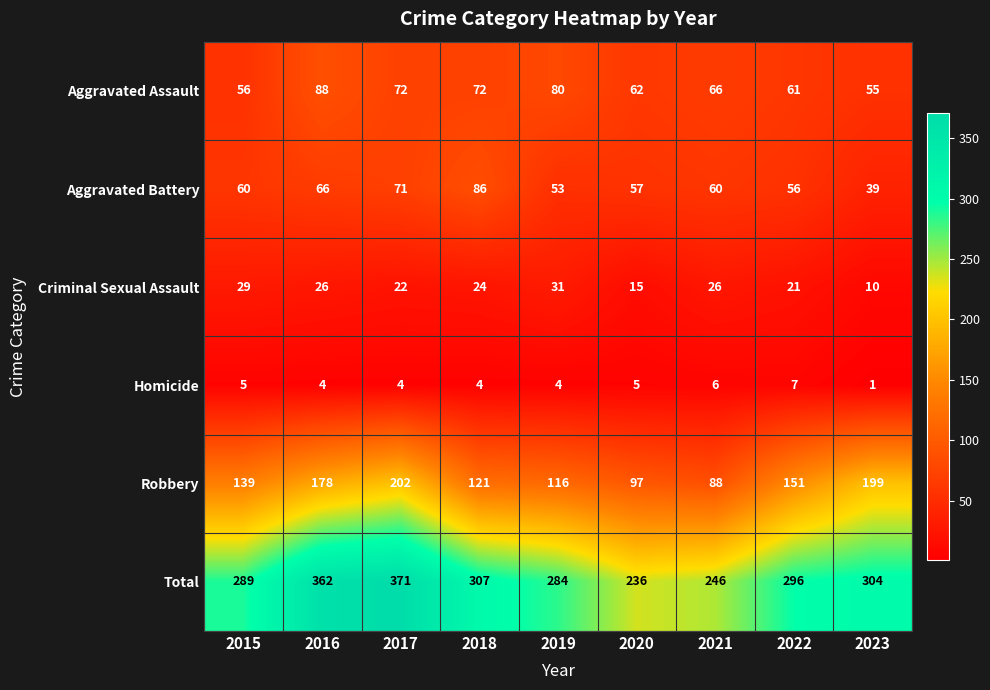

What is the total value across all series at 2022?

592